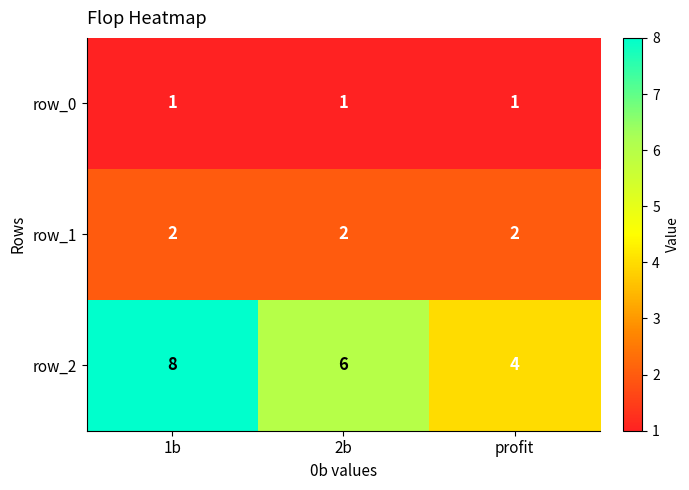

What is the minimum value shown in the chart?

1